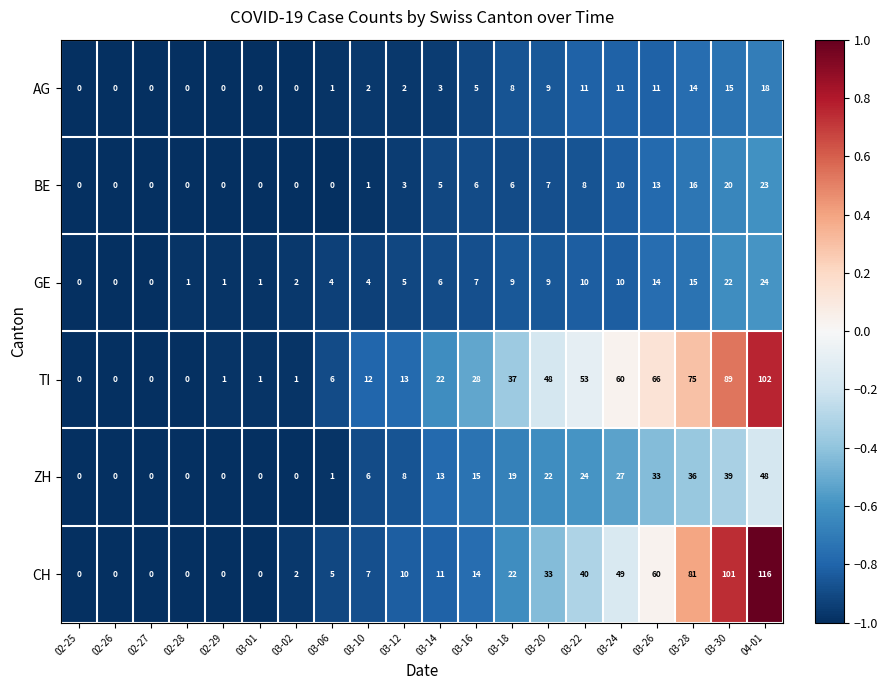

How many data points does each series have?

20